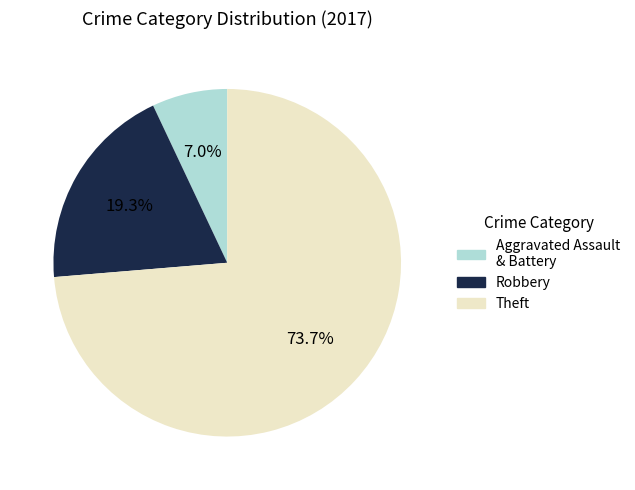

How much of the chart is everything except Theft?

26.3%